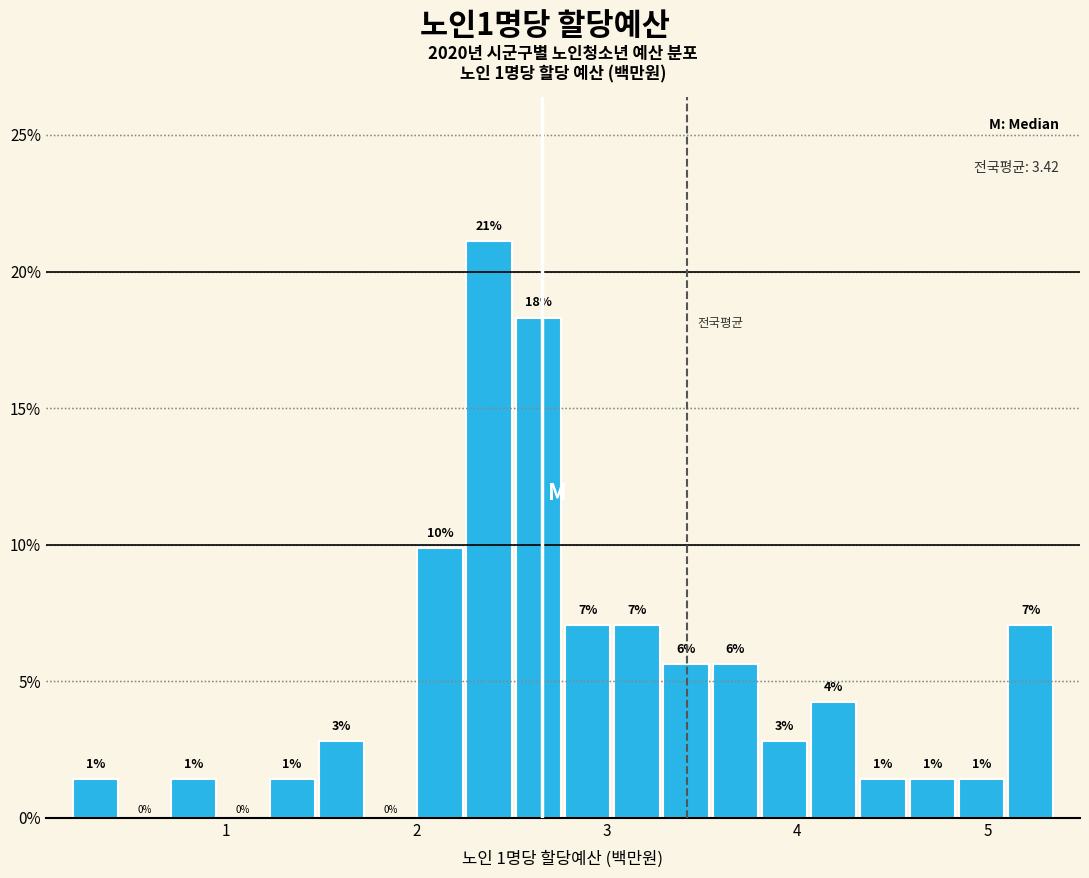

Read against the x-axis, roughly where is the centre of the tallest bar?

2.4